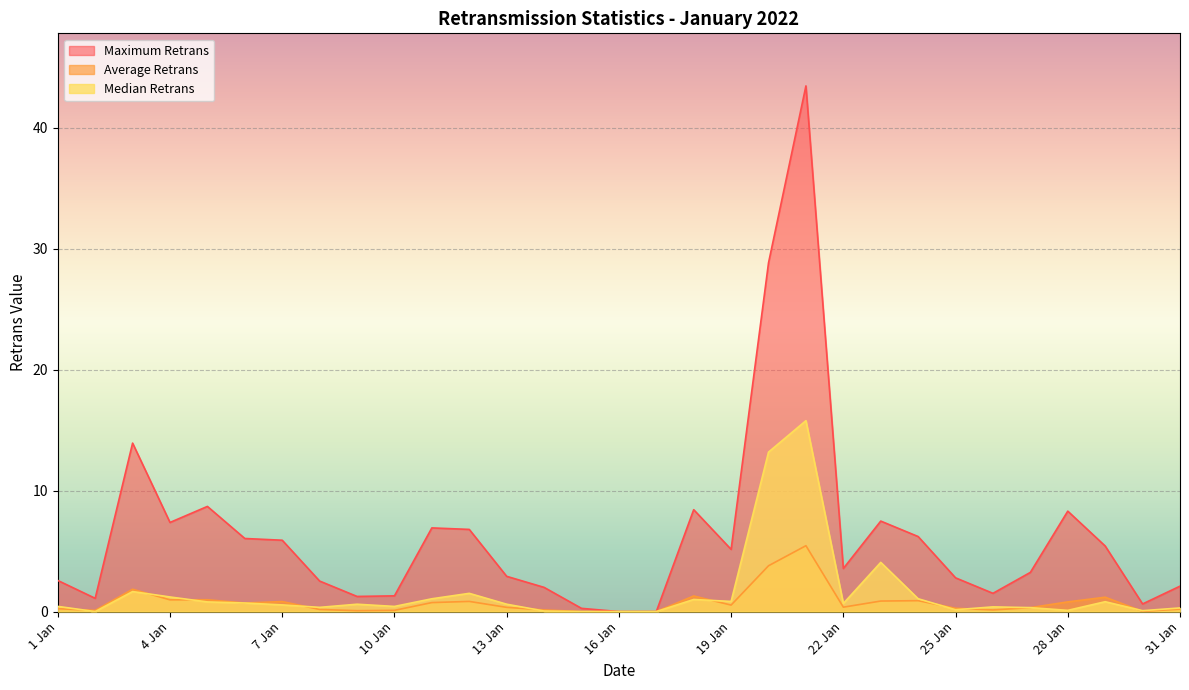

Reading right to left, what are all the values shown in this chart?

Maximum Retrans: 31 Jan=2.1	30 Jan=0.6	29 Jan=5.4	28 Jan=8.3	27 Jan=3.2	26 Jan=1.5	25 Jan=2.8	24 Jan=6.2	23 Jan=7.5	22 Jan=3.6	21 Jan=43.4	20 Jan=28.8	19 Jan=5.1	18 Jan=8.4	17 Jan=0.0	16 Jan=0.0	15 Jan=0.3	14 Jan=2.0	13 Jan=2.9	12 Jan=6.8	11 Jan=6.9	10 Jan=1.3	9 Jan=1.2	8 Jan=2.5	7 Jan=5.9	6 Jan=6.0	5 Jan=8.7	4 Jan=7.4	3 Jan=13.9	2 Jan=1.1	1 Jan=2.6
Average Retrans: 31 Jan=0.2	30 Jan=0.0	29 Jan=1.2	28 Jan=0.8	27 Jan=0.3	26 Jan=0.1	25 Jan=0.3	24 Jan=0.9	23 Jan=0.9	22 Jan=0.4	21 Jan=5.4	20 Jan=3.8	19 Jan=0.5	18 Jan=1.3	17 Jan=0.0	16 Jan=0.0	15 Jan=0.0	14 Jan=0.1	13 Jan=0.3	12 Jan=0.8	11 Jan=0.7	10 Jan=0.1	9 Jan=0.1	8 Jan=0.2	7 Jan=0.8	6 Jan=0.7	5 Jan=1.0	4 Jan=1.0	3 Jan=1.8	2 Jan=0.1	1 Jan=0.2
Median Retrans: 31 Jan=0.3	30 Jan=0.1	29 Jan=0.8	28 Jan=0.1	27 Jan=0.3	26 Jan=0.4	25 Jan=0.2	24 Jan=1.1	23 Jan=4.1	22 Jan=0.7	21 Jan=15.8	20 Jan=13.2	19 Jan=0.8	18 Jan=1.0	17 Jan=0.0	16 Jan=0.0	15 Jan=0.0	14 Jan=0.0	13 Jan=0.6	12 Jan=1.5	11 Jan=1.1	10 Jan=0.4	9 Jan=0.6	8 Jan=0.3	7 Jan=0.6	6 Jan=0.7	5 Jan=0.8	4 Jan=1.2	3 Jan=1.7	2 Jan=0.0	1 Jan=0.4